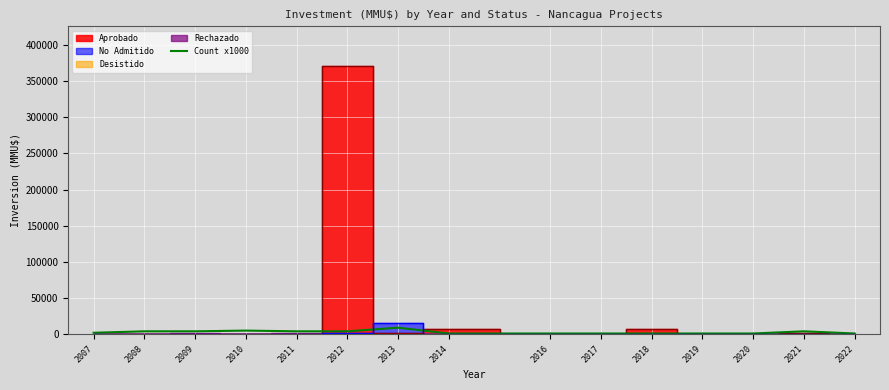

Which has a higher value, 2010 or 2017?

2010